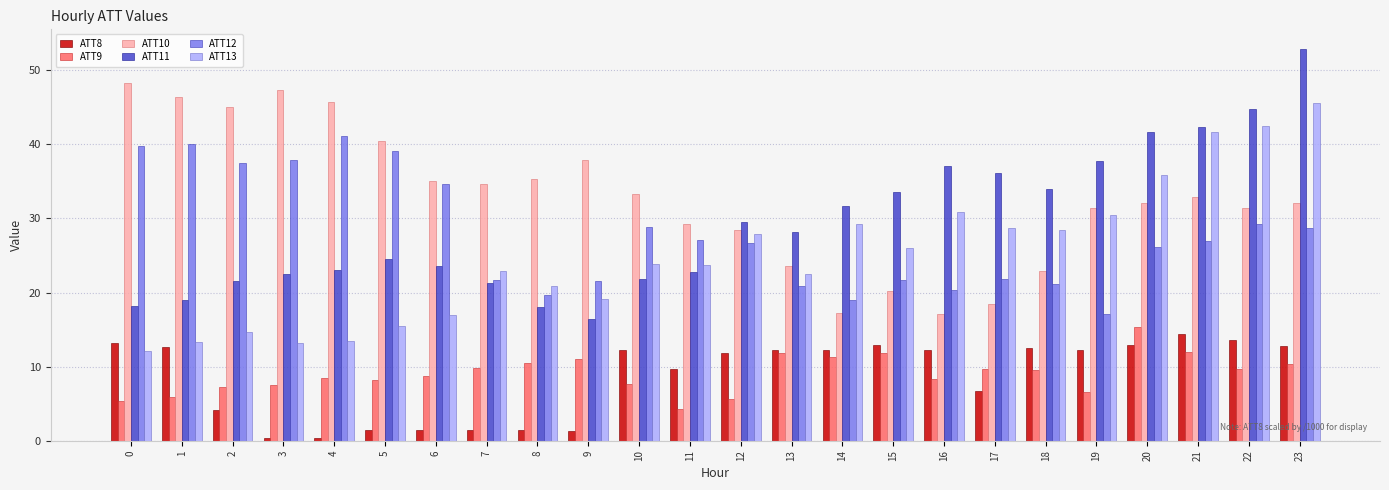

What are all the series names shown in the legend?

ATT8, ATT9, ATT10, ATT11, ATT12, ATT13